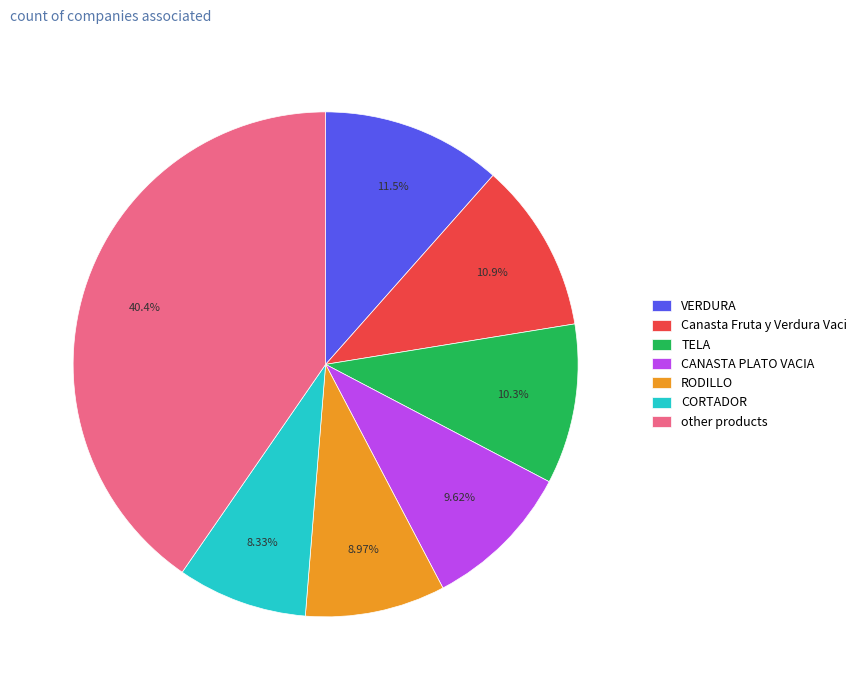

Rank the categories by value from highest to lowest.

other products, VERDURA, Canasta Fruta y Verdura Vaci, TELA, CANASTA PLATO VACIA, RODILLO, CORTADOR